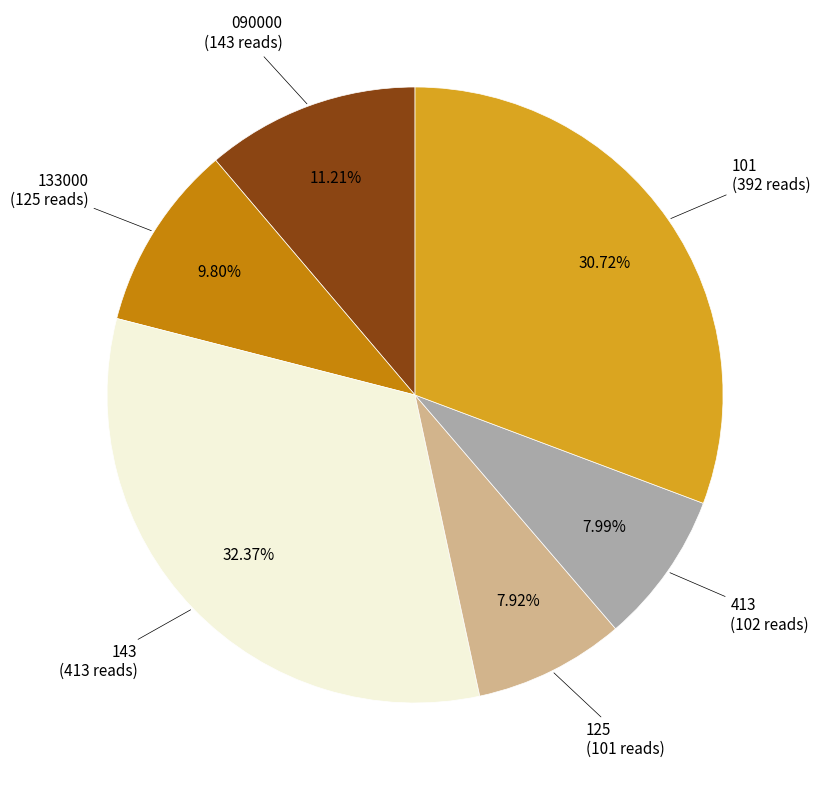

Is there any slice that represents more than half of the pie?

No